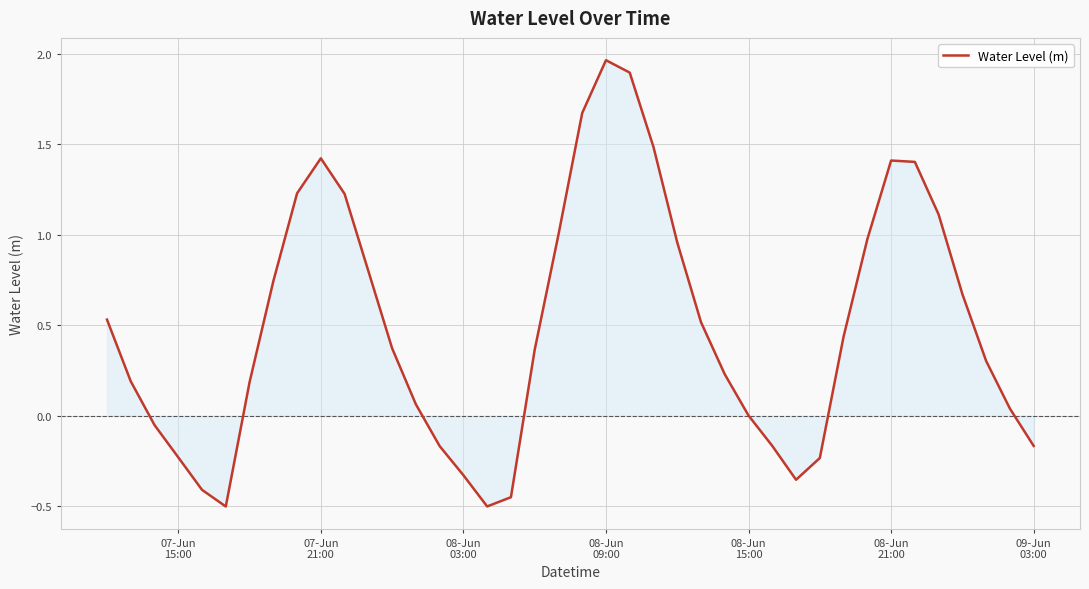

True or false: there are more than 2 points higher than both neighbors.

True